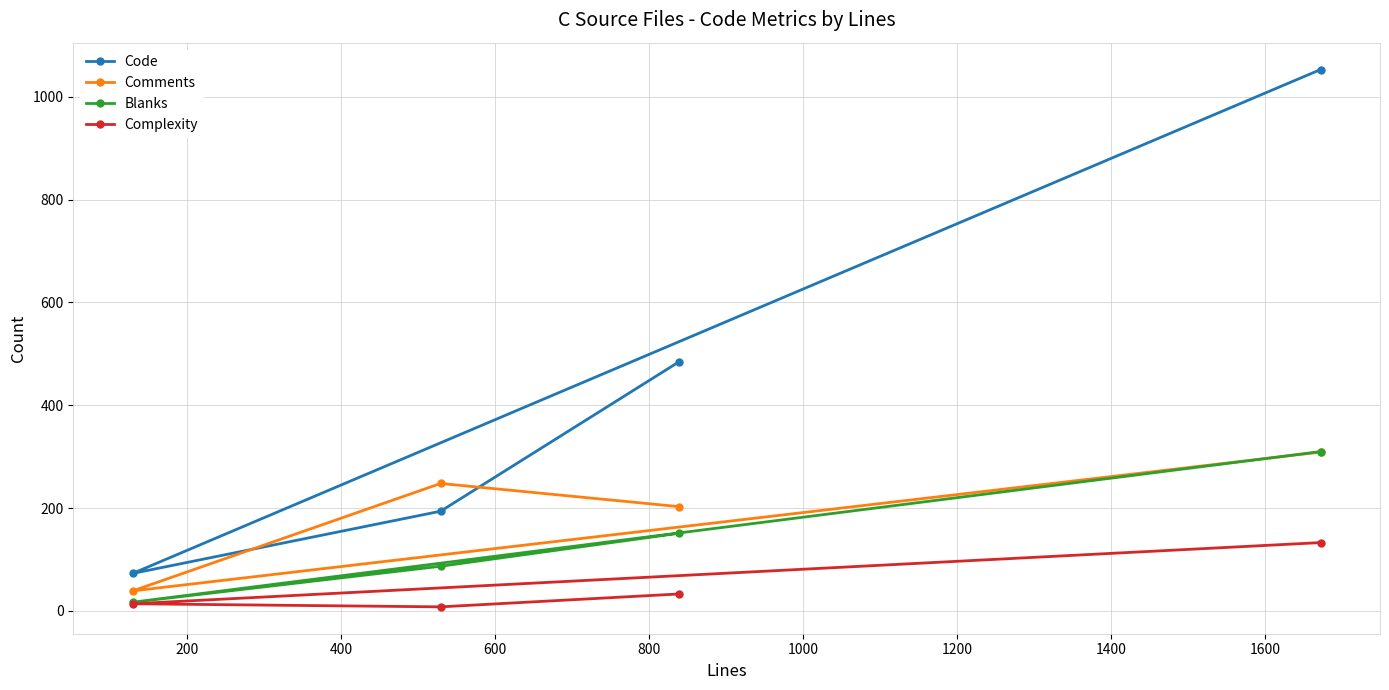

What is the highest value of the Code series?

1053